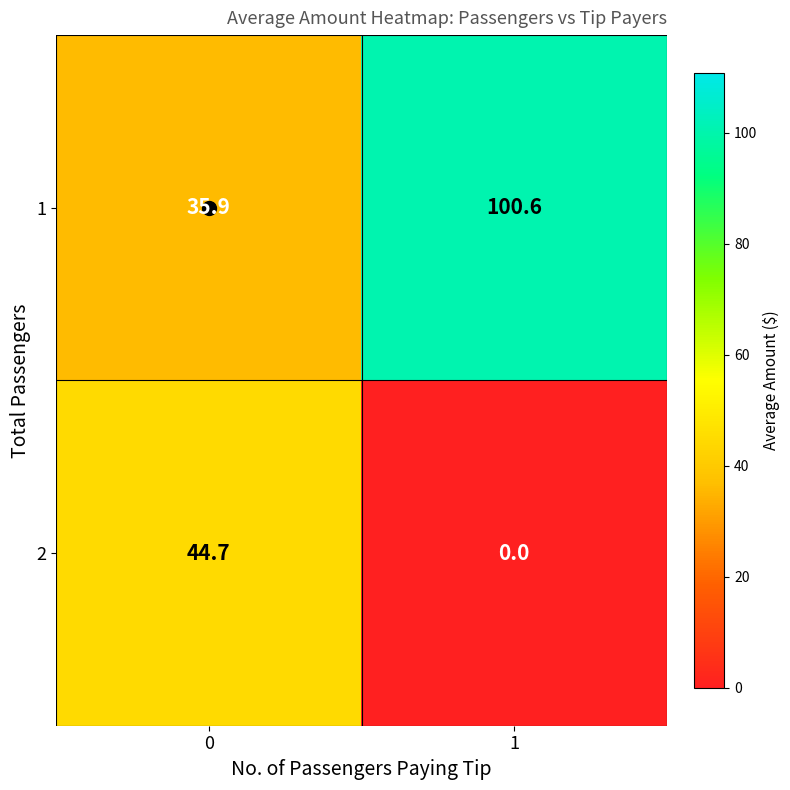

Read the 1 value at 0.

35.9